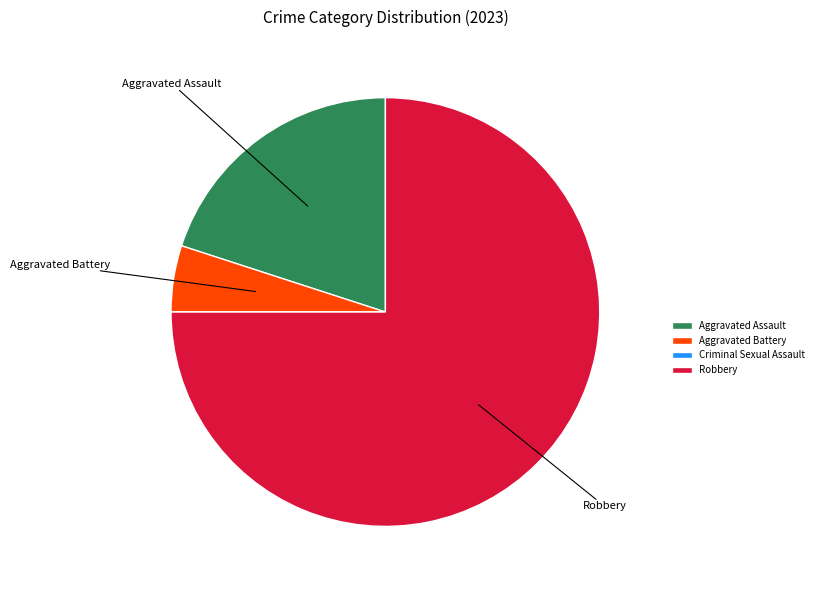

What is the largest slice in the pie chart?

Robbery